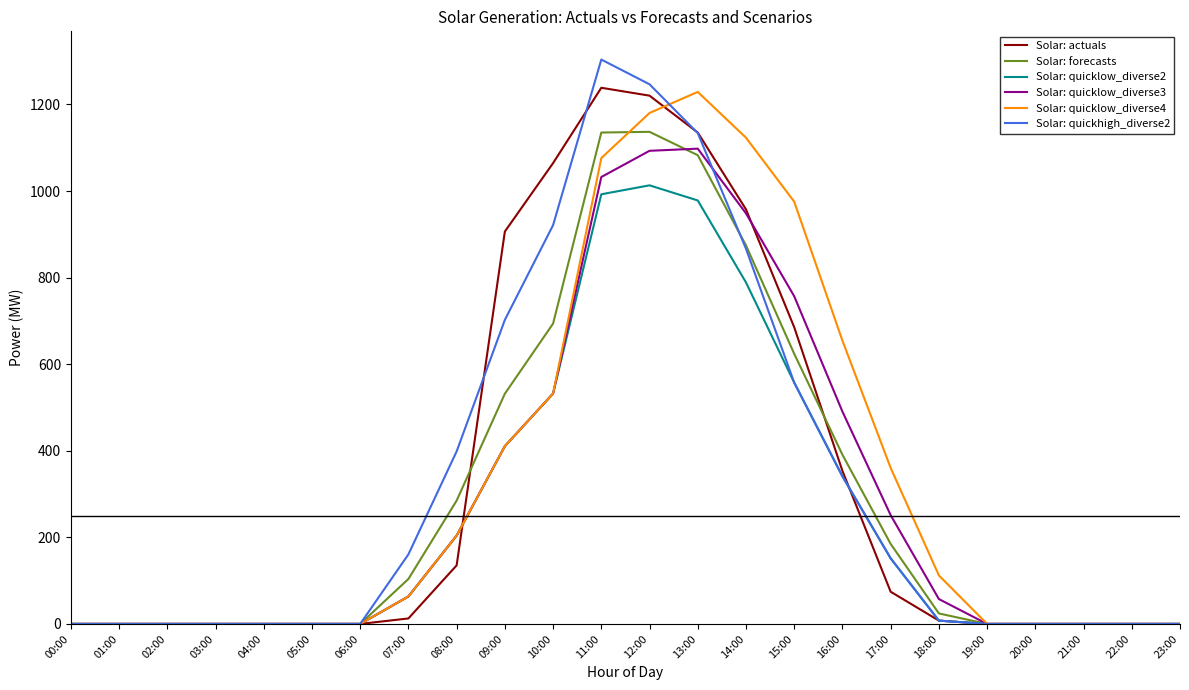

At which category is the sum across all series the highest?

12:00